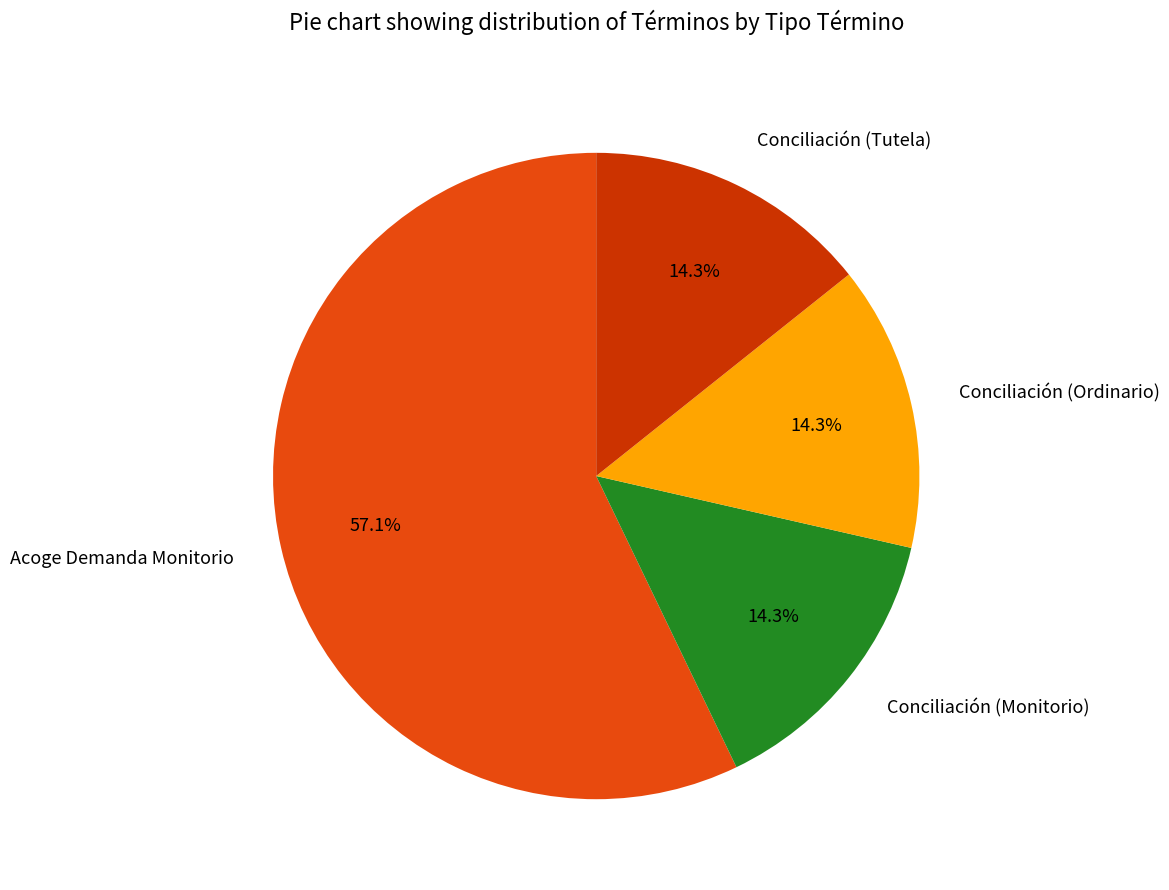

Is there any slice that represents more than half of the pie?

Yes